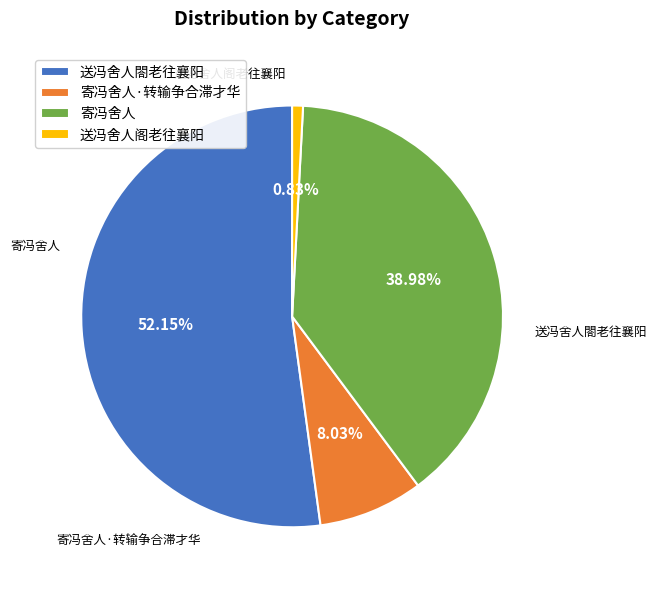

Is there a majority slice in this chart?

Yes